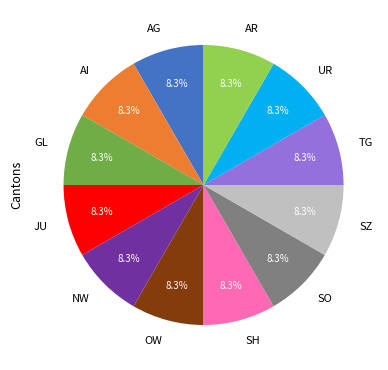

Count the number of slices in the pie.

12